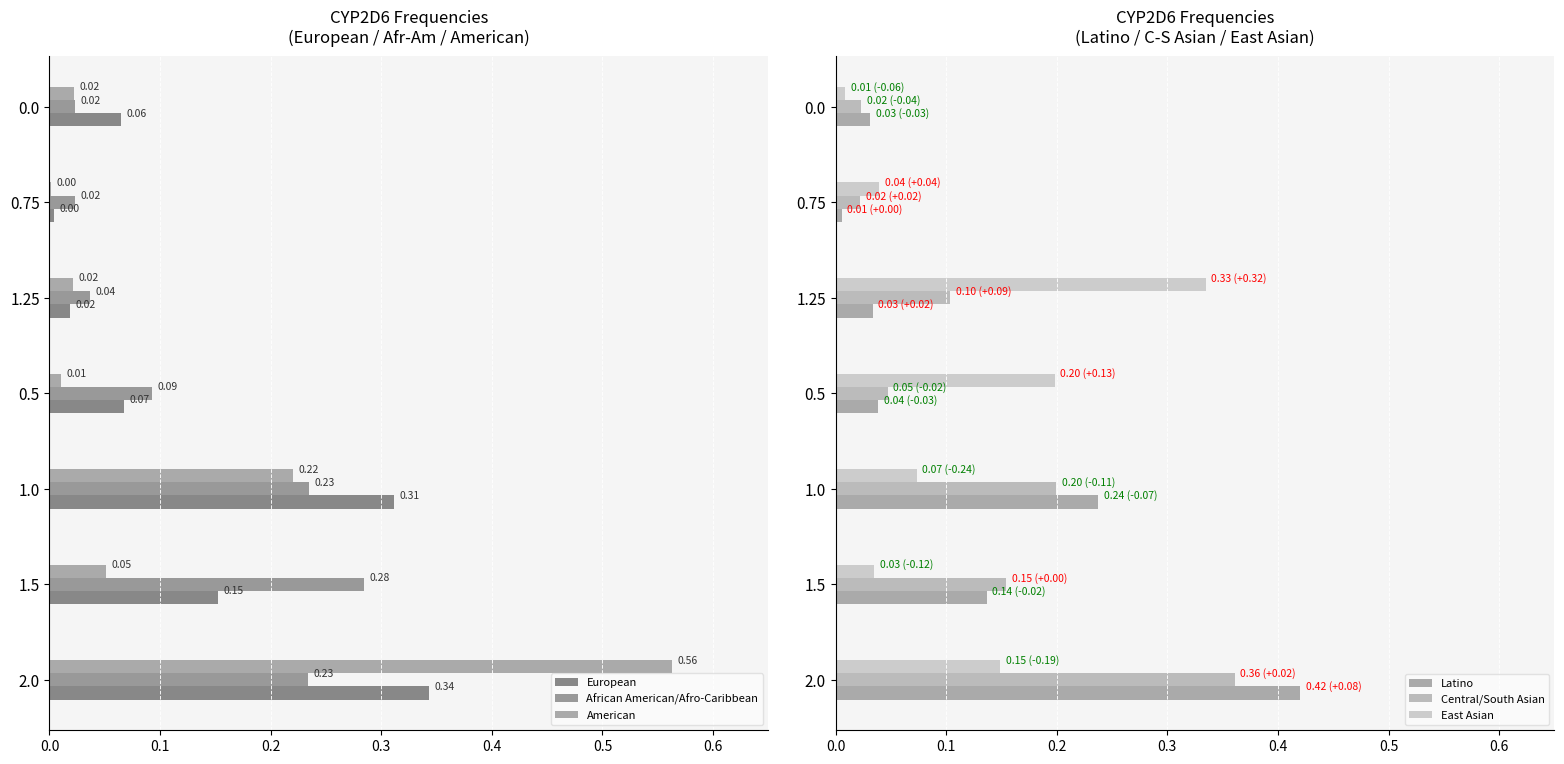

How many groups of bars are there?

7